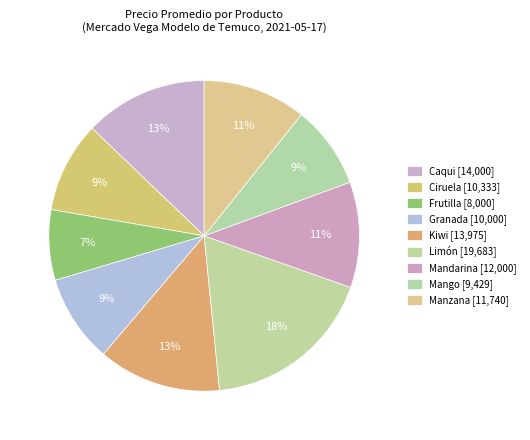

What is the ratio of the value at Limón to the value at Kiwi?

1.4